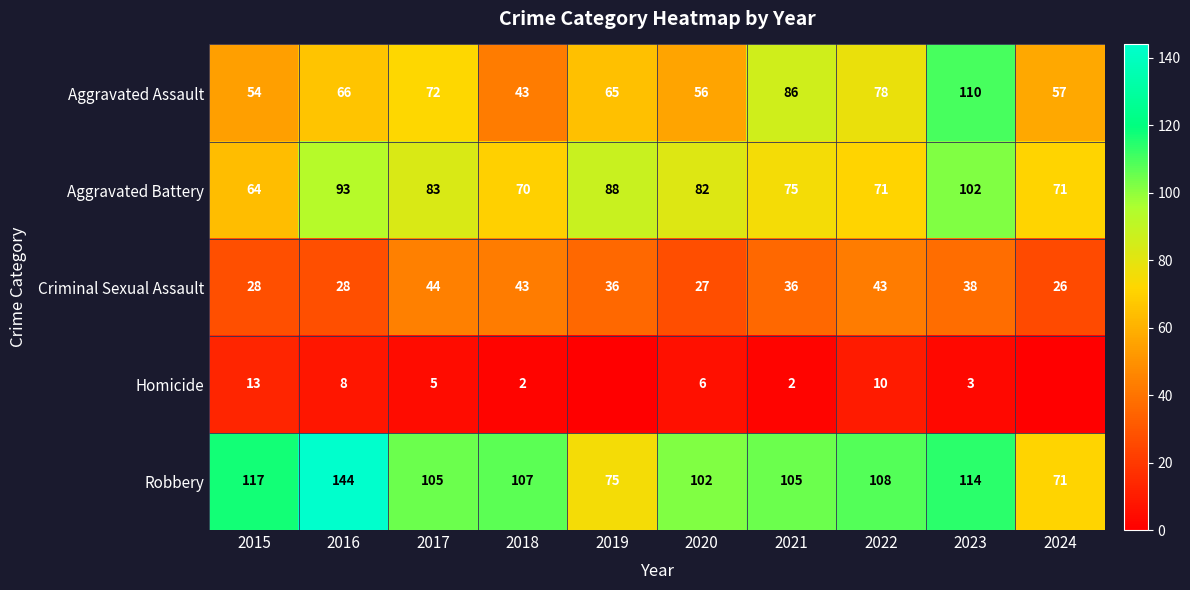

Count the number of data series in this chart.

5